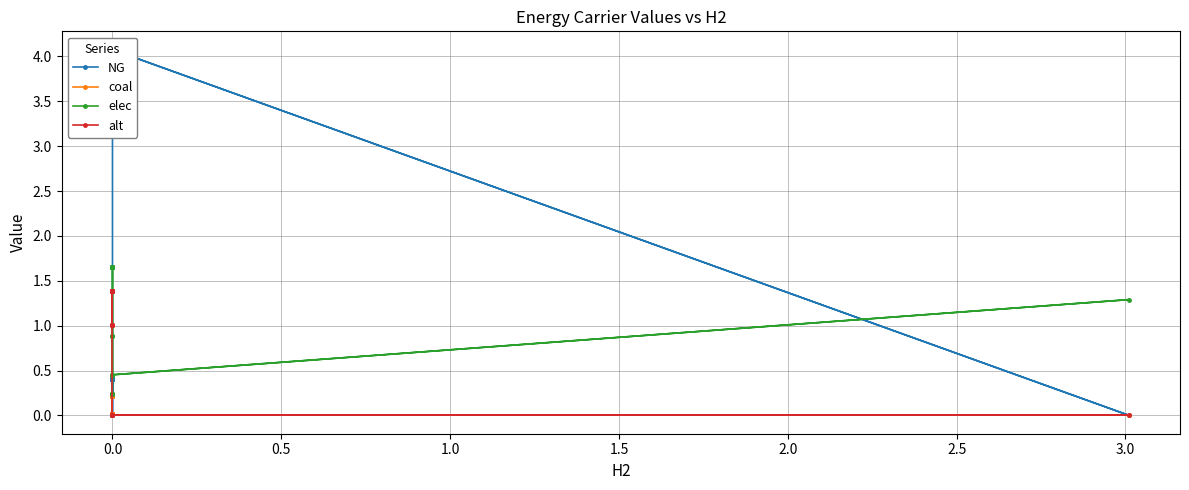

How many lines are shown in the chart?

4